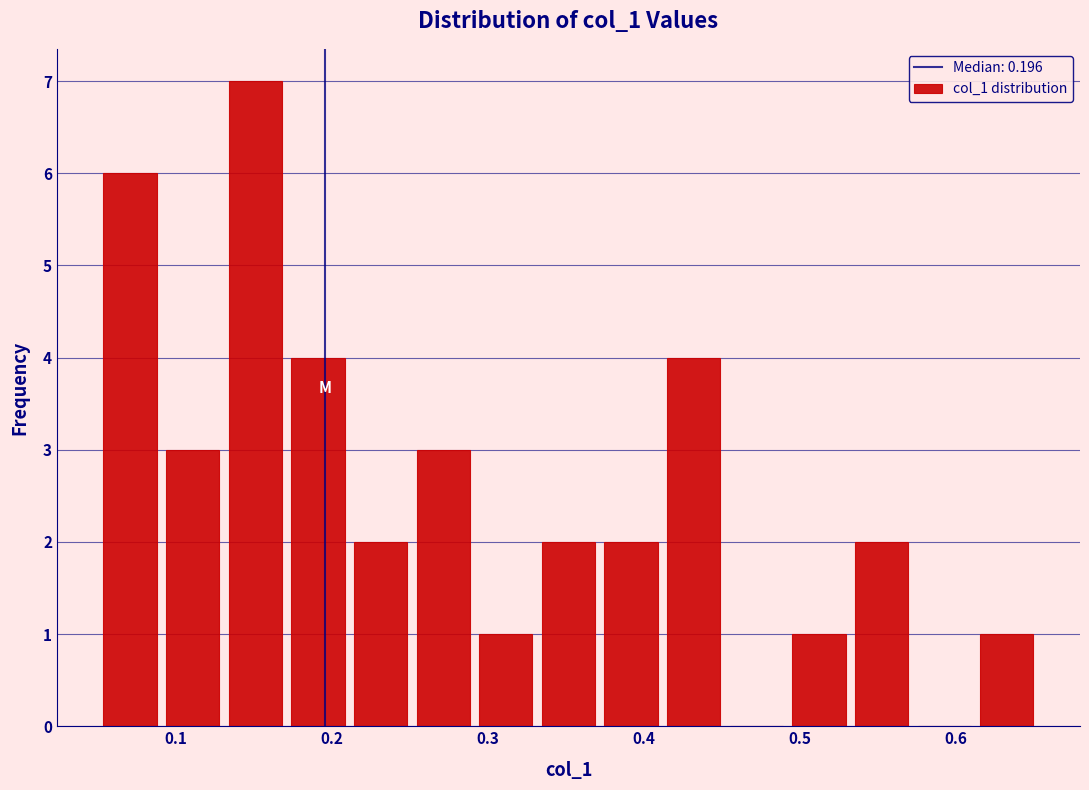

Reading left to right, list every bar in this chart as the range it spans on the x-axis followed by its height. Neither the bar edges nor the heights are printed on the chart, so give them approximately, as read against the axes.

0.05 to 0.09: 6
0.09 to 0.13: 3
0.13 to 0.17: 7
0.17 to 0.21: 4
0.21 to 0.25: 2
0.25 to 0.29: 3
0.29 to 0.33: 1
0.33 to 0.37: 2
0.37 to 0.41: 2
0.41 to 0.45: 4
0.45 to 0.49: 0
0.49 to 0.53: 1
0.53 to 0.57: 2
0.57 to 0.61: 0
0.61 to 0.65: 1